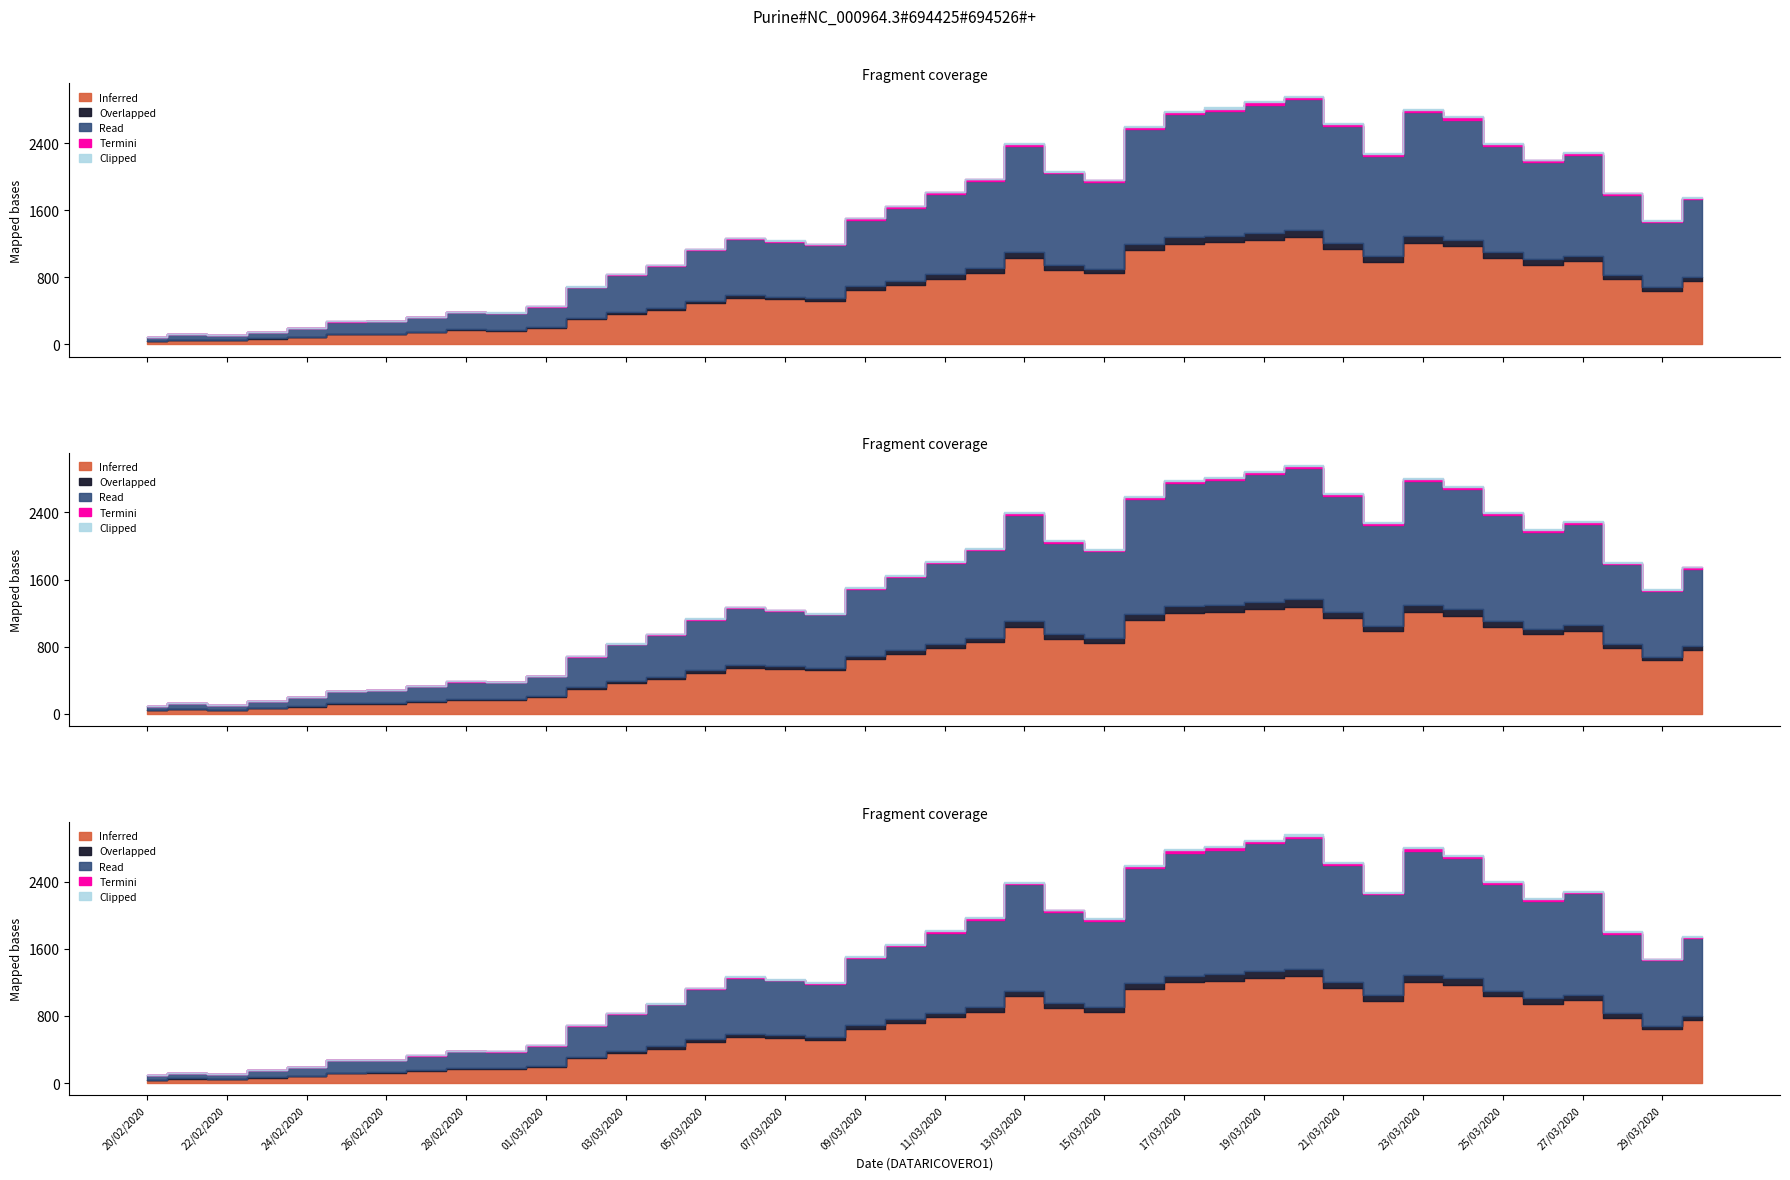

Reading left to right, list all the values displayed in this chart.

91	119	105	148	190	264	270	319	372	366	435	662	804	912	1090	1220	1189	1150	1446	1585	1743	1895	2300	1981	1883	2491	2669	2705	2776	2840	2525	2187	2693	2603	2302	2110	2198	1732	1420	1678